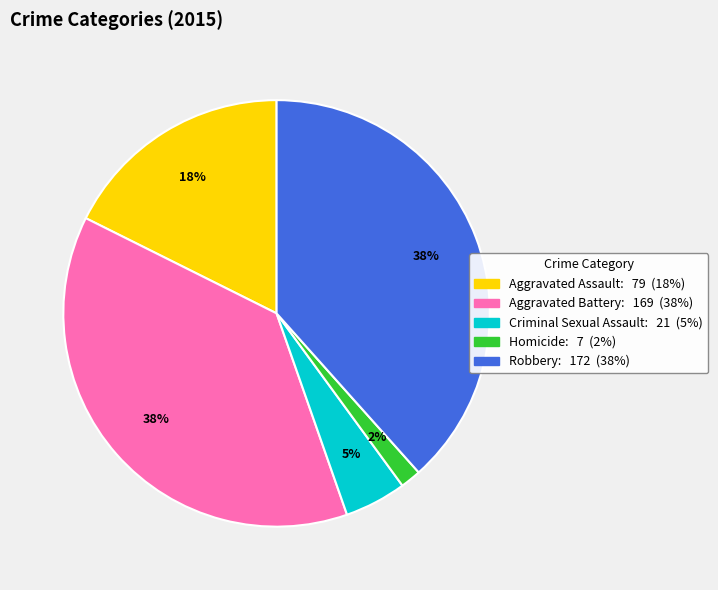

To the nearest percent, what is the average slice percentage?

20%